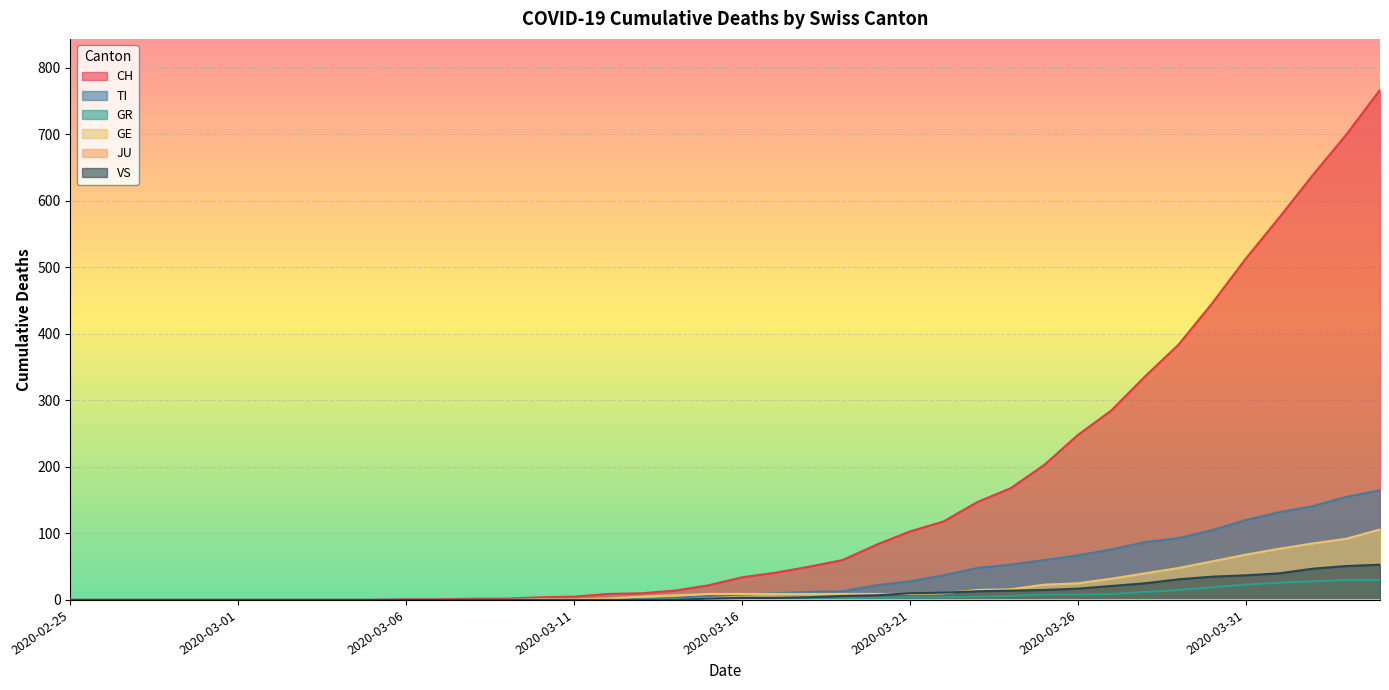

At how many categories does at least one series exceed 402?

6